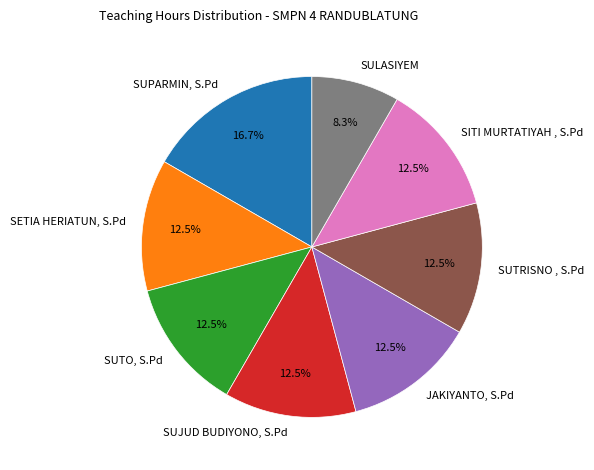

To the nearest percent, what is the difference between the largest and smallest slice percentages?

8%